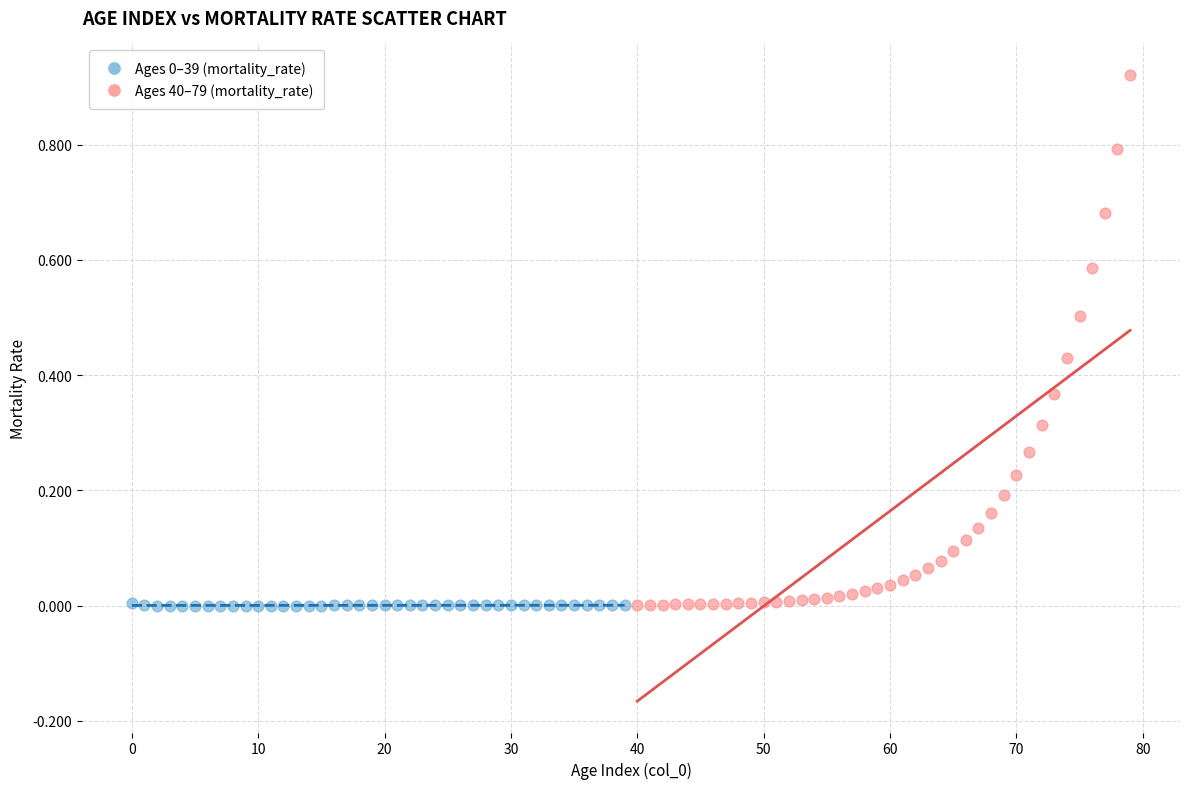

Which series has the largest Y range (max minus min)?

Ages 40–79 (mortality_rate)